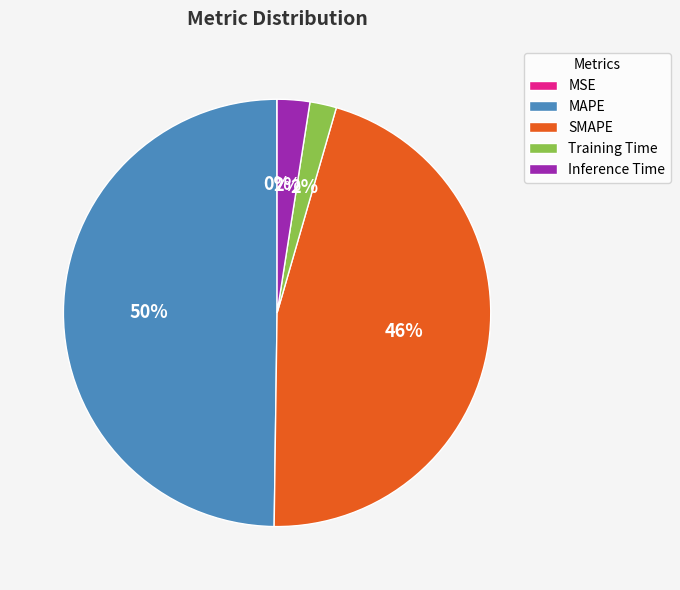

Which category has the biggest portion of the pie?

MAPE